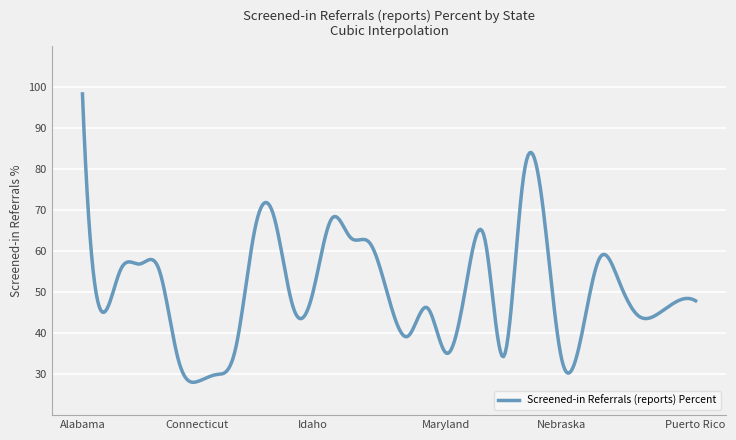

What is the difference between the maximum and minimum values?

70.4